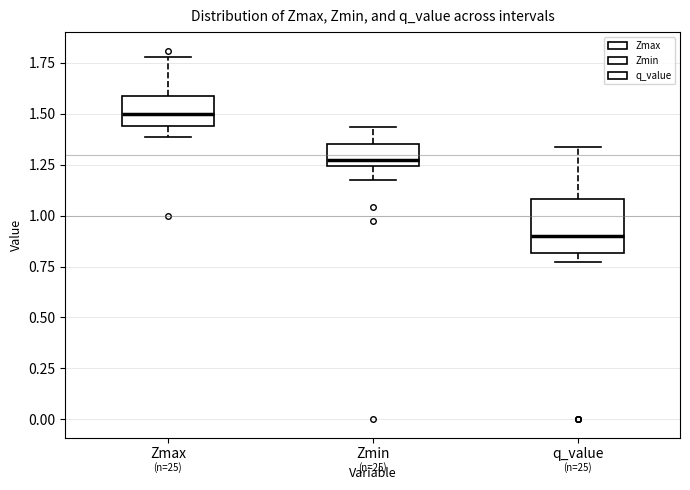

Comparing the boxes themselves (not the whiskers), which one is the tallest?

q_value